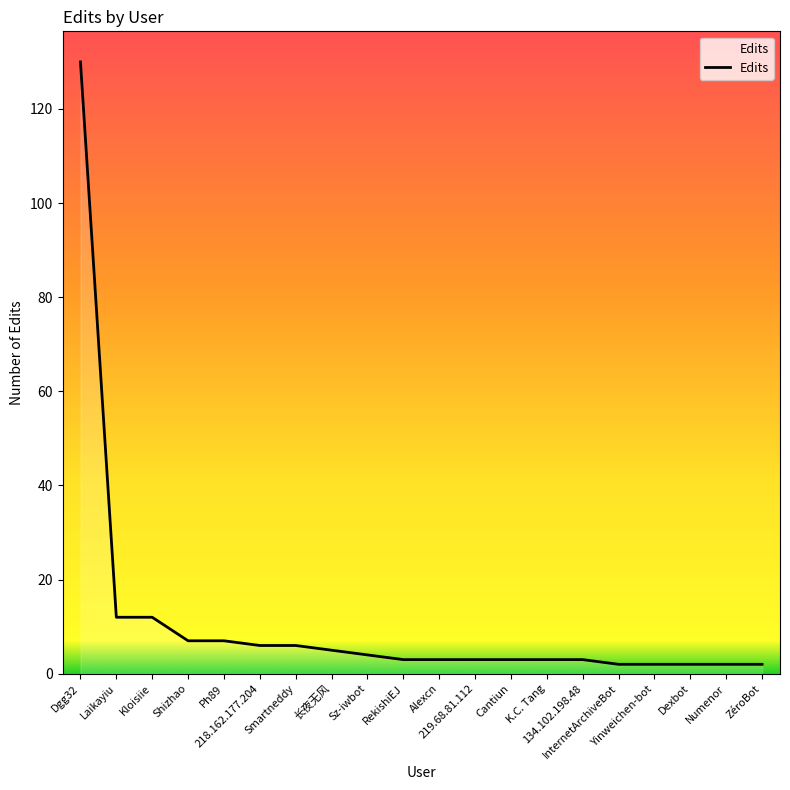

What is the greatest value displayed?

130